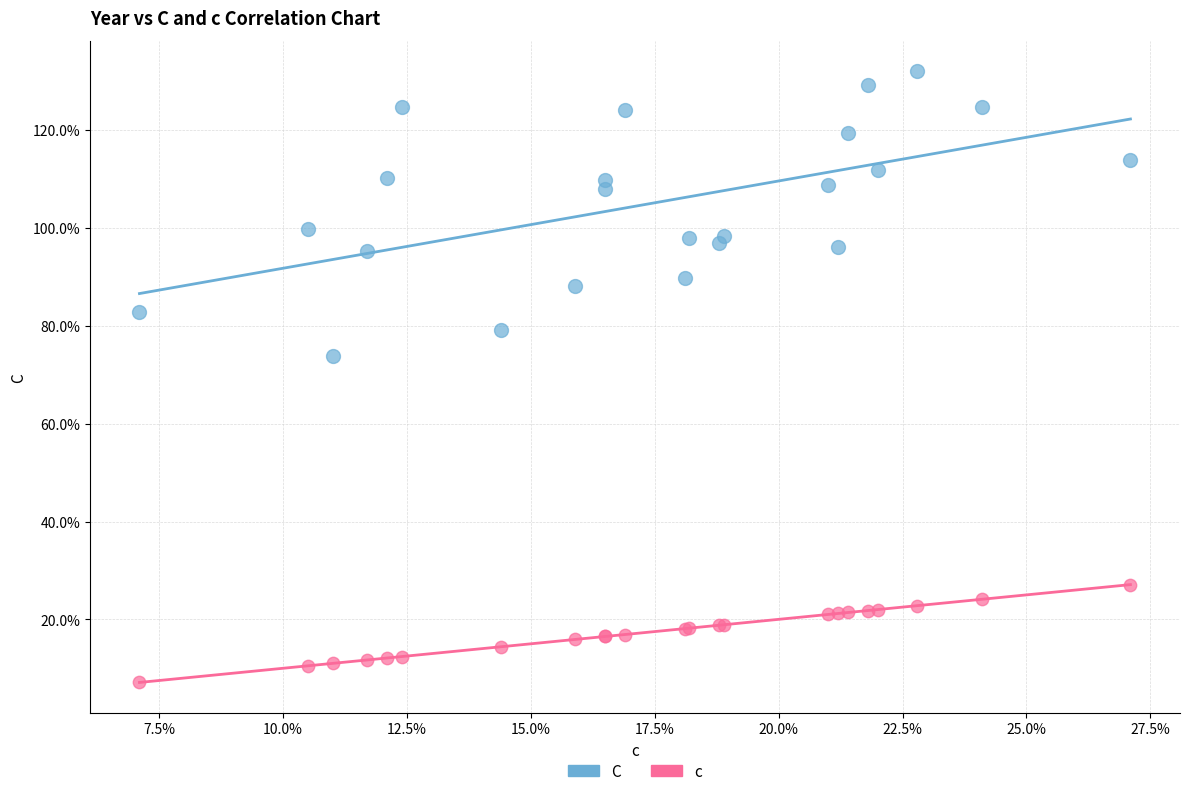

What are all the series names shown in the legend?

C, c